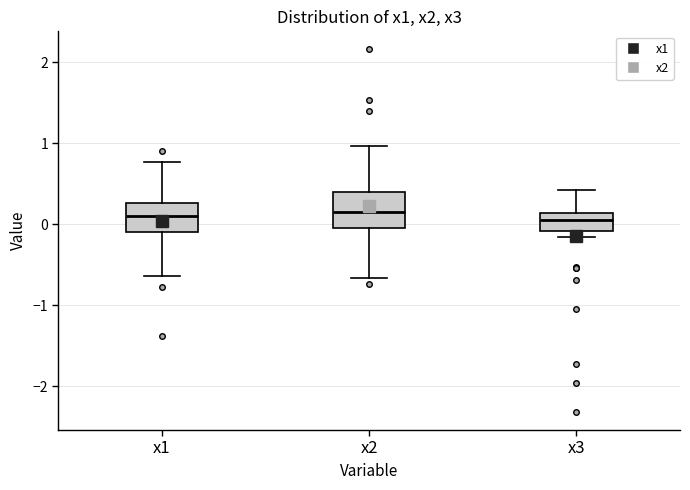

Where is the upper edge of the box for x2 on the y-axis? The values are not printed on the chart, so give them approximately, as read against the axis.

0.4